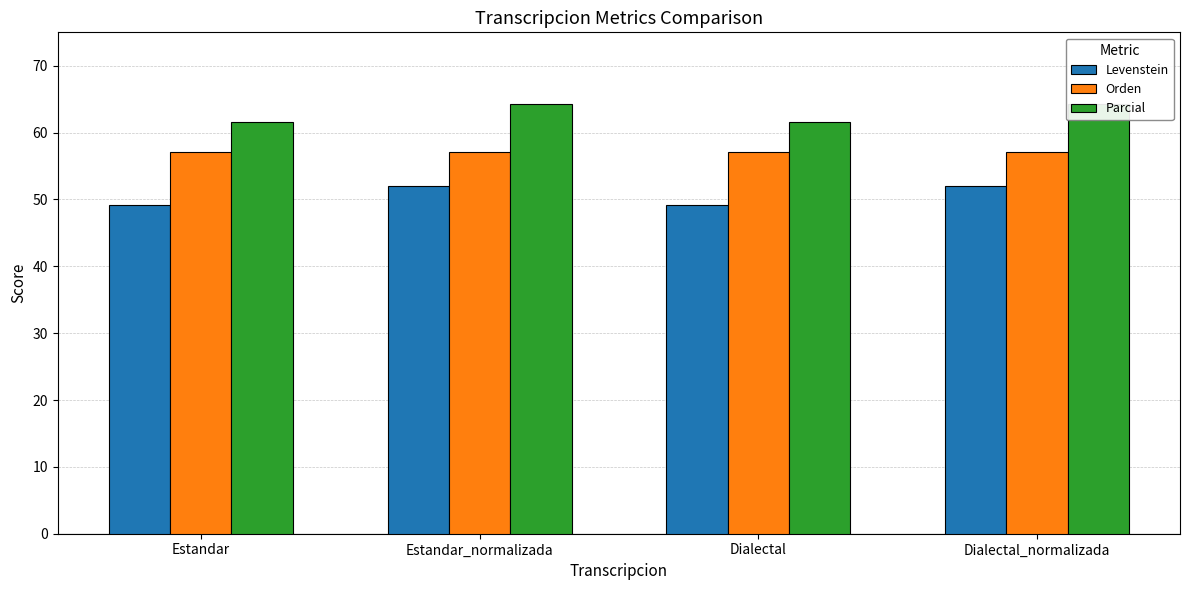

What is the label of the 4th bar from the left?

Dialectal_normalizada